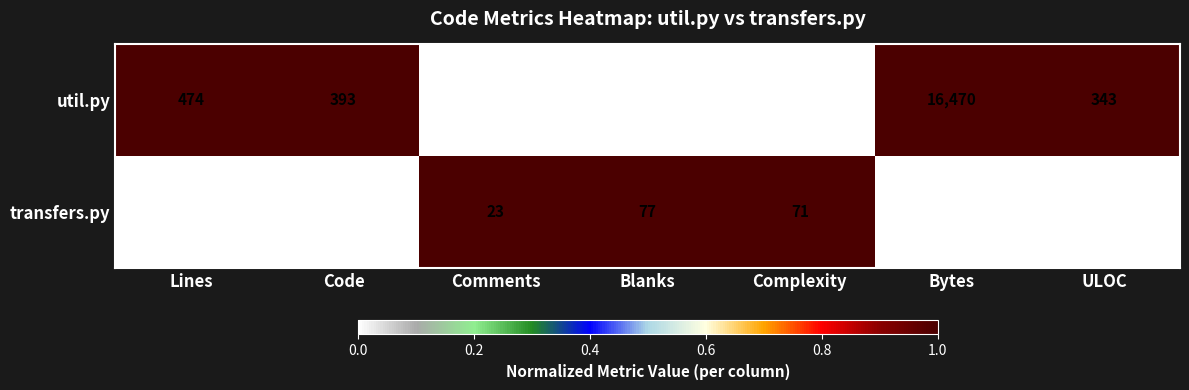

Reading left to right, what are all the values shown in this chart?

util.py: Lines=474	Code=393	Comments=22	Blanks=59	Complexity=29	Bytes=16470	ULOC=343
transfers.py: Lines=430	Code=330	Comments=23	Blanks=77	Complexity=71	Bytes=16180	ULOC=308